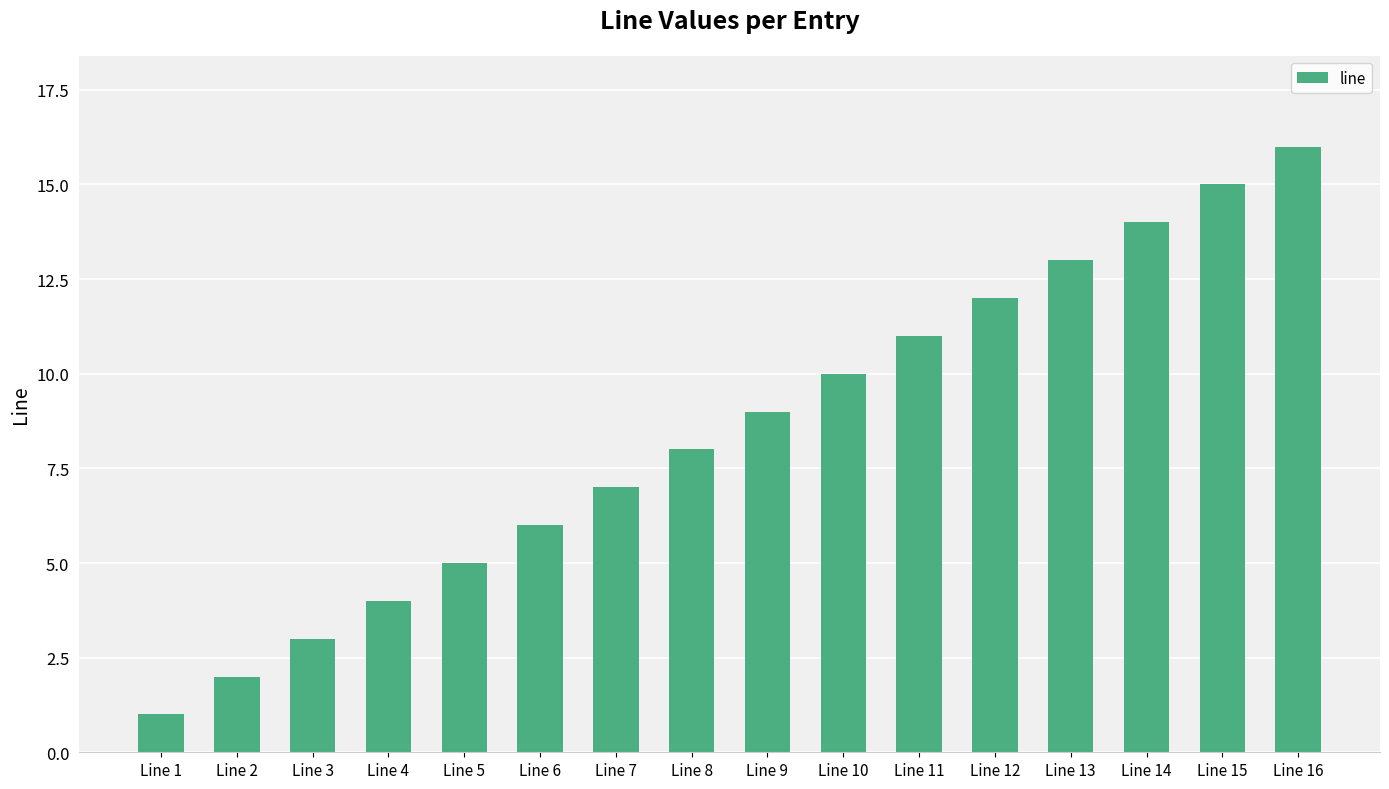

Which has a higher value, Line 10 or Line 15?

Line 15